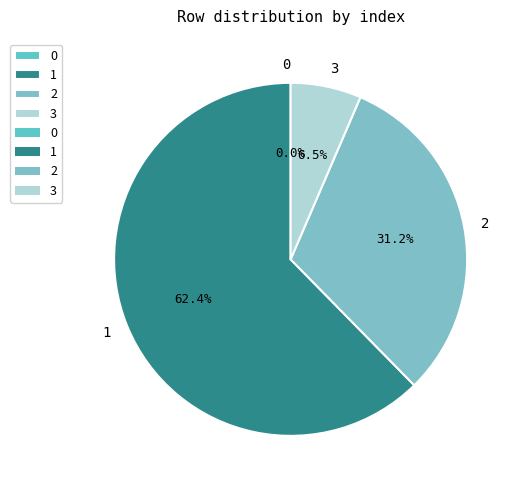

How much of the chart is everything except 0?

100.0%